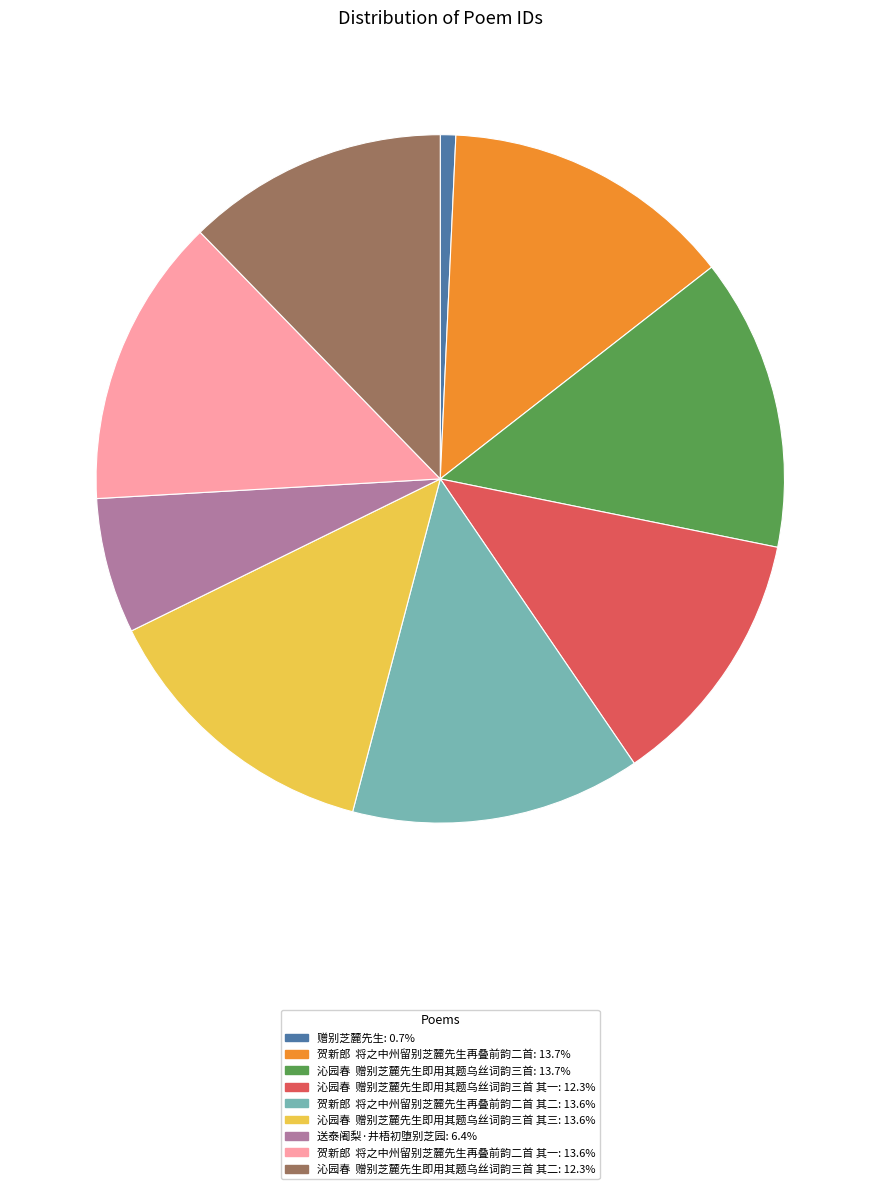

Is there any slice that represents more than half of the pie?

No